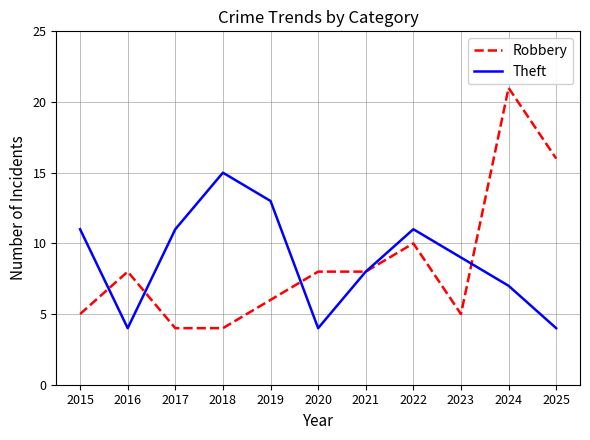

The Theft series shows 16 at 2015. True or false?

False